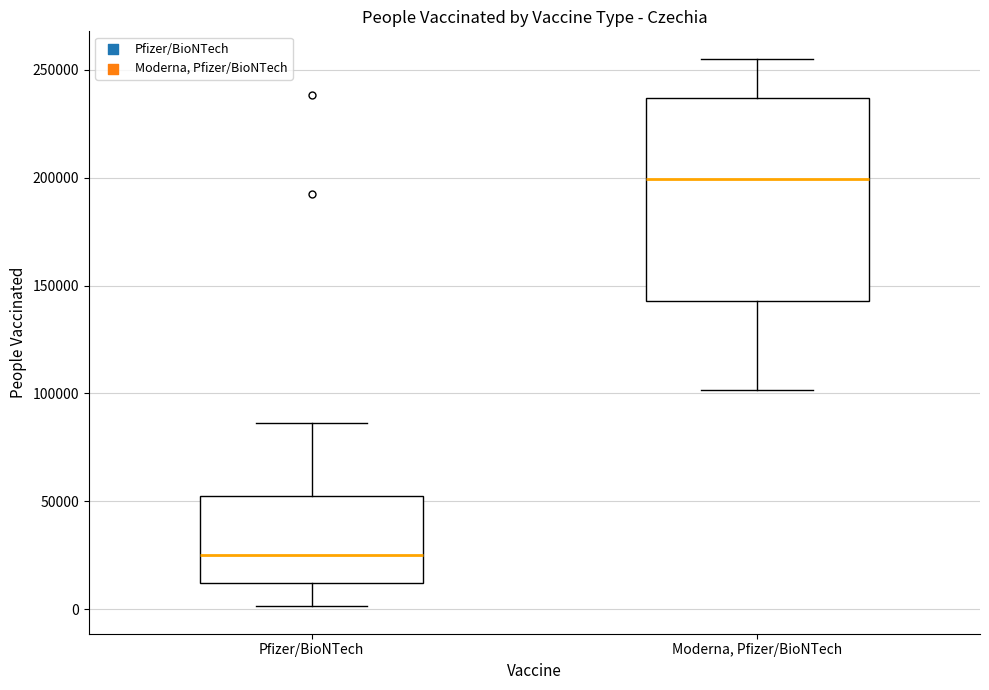

Reading left to right, transcribe this box plot: for each box, give where its median line is, the range the box spans, and where its two whiskers end, as read against the y-axis. The values are not printed on the chart, so give them approximately, as read against the axis.

Pfizer/BioNTech: median 25000, box 10000 to 50000, whiskers 0 to 85000
Moderna, Pfizer/BioNTech: median 200000, box 145000 to 235000, whiskers 100000 to 255000